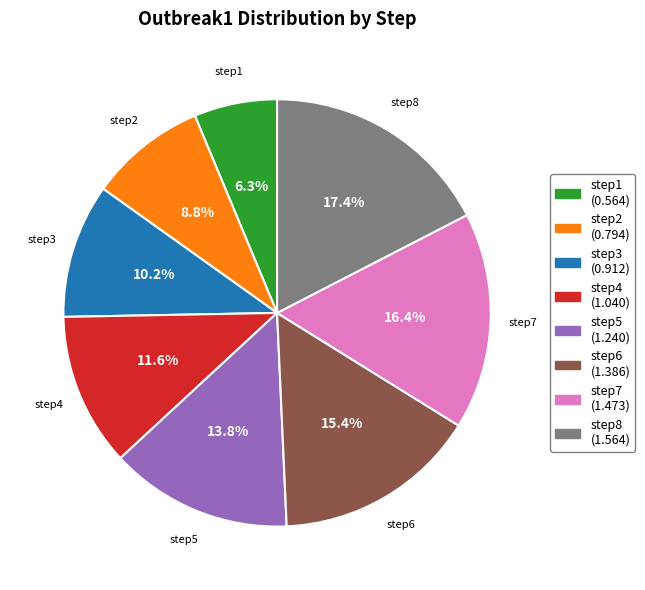

Is there any slice that represents more than half of the pie?

No